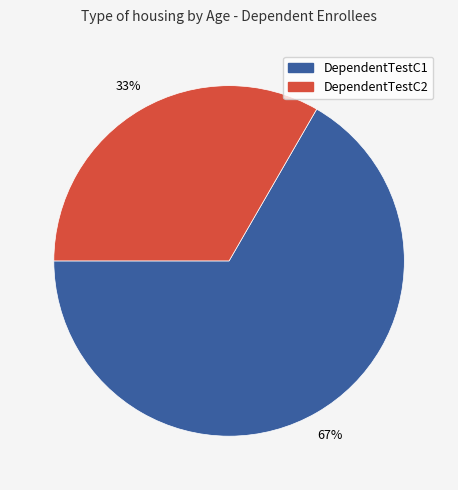

Is the sum of DependentTestC2 and DependentTestC1 greater than half?

Yes